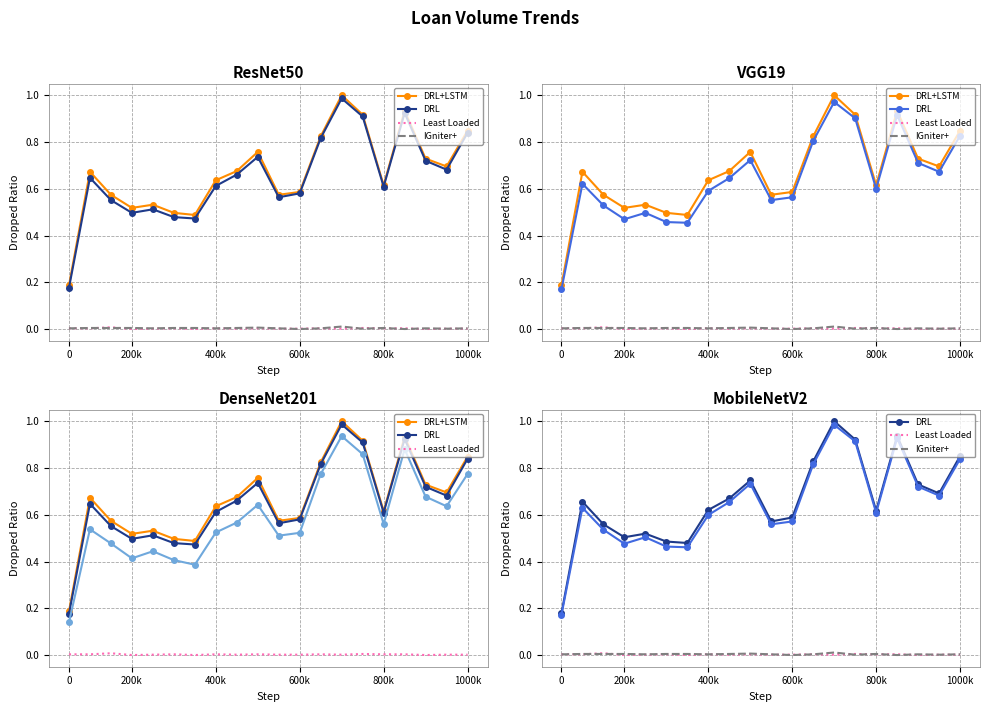

How many interior local peaks does the DRL series have?

5